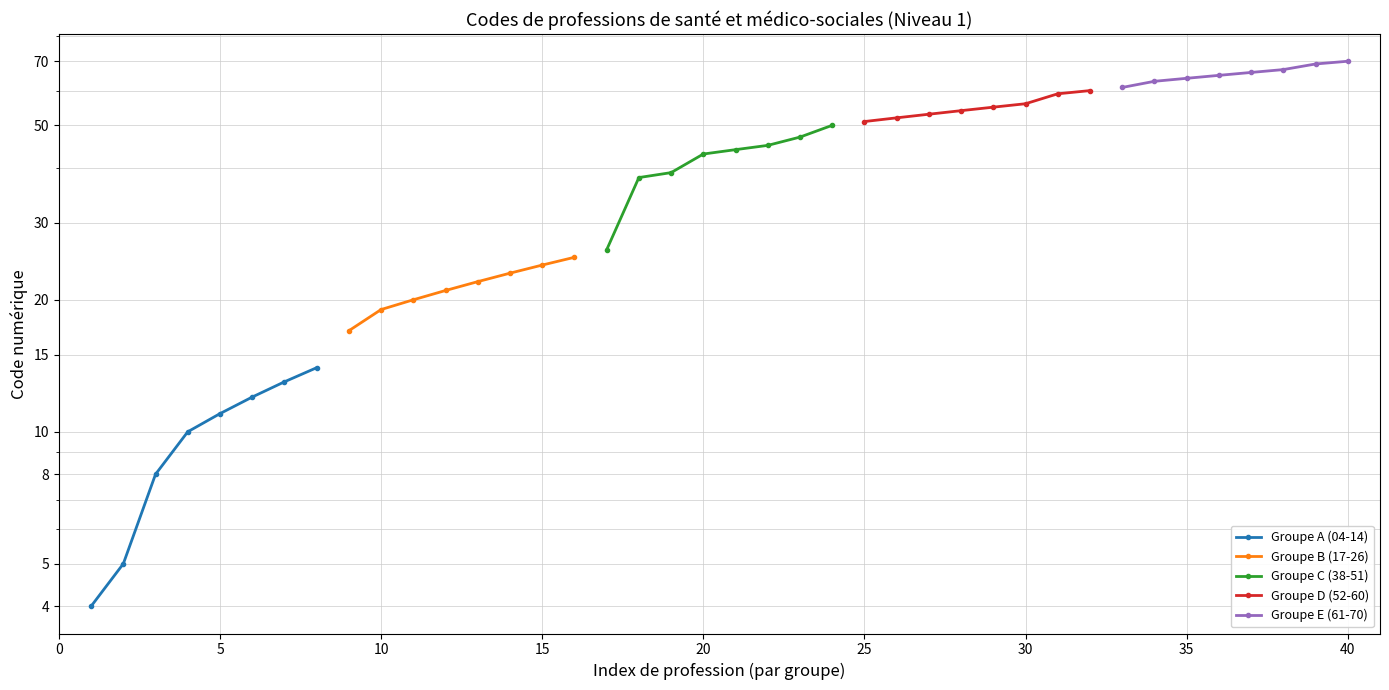

True or false: Groupe E (61-70) and Groupe D (52-60) cross at least once.

False